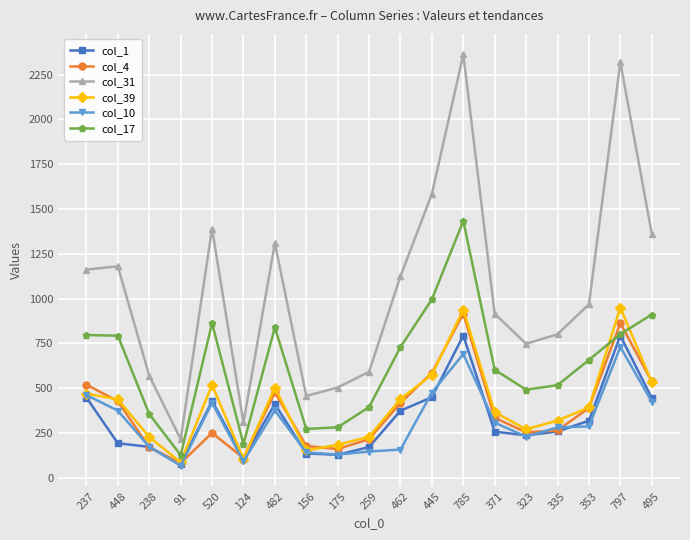

Read the col_10 value at 448, to the nearest 10.

380